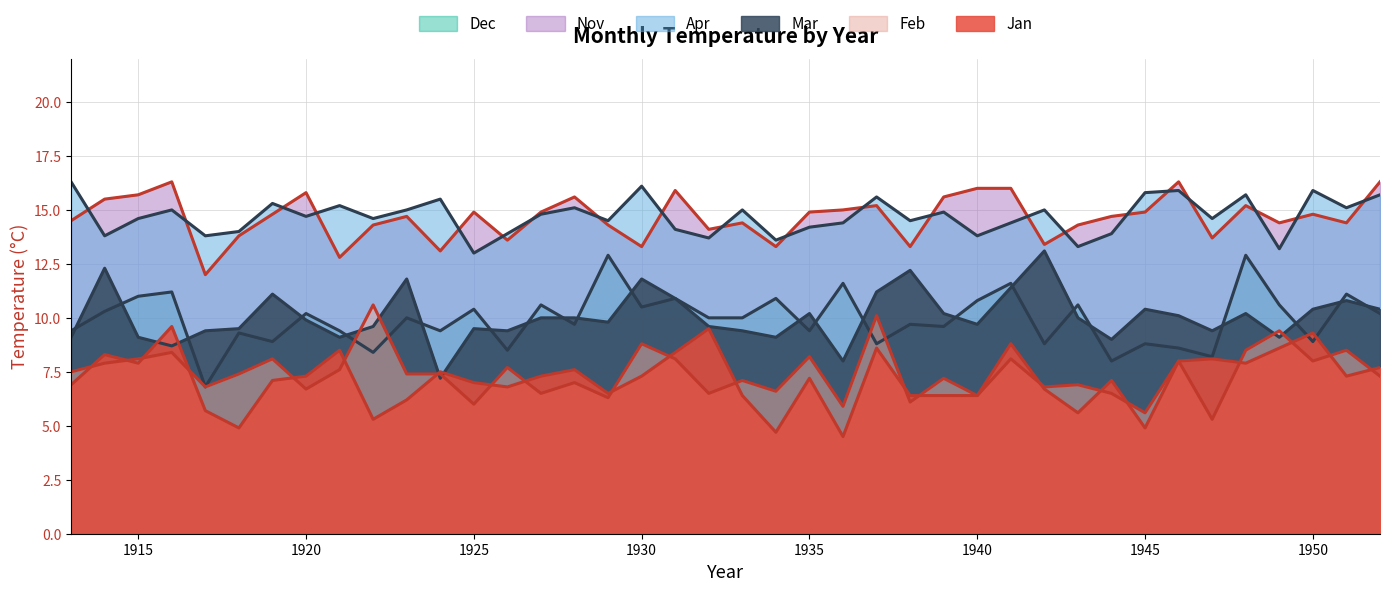

Which series has the largest total across all categories?

Apr